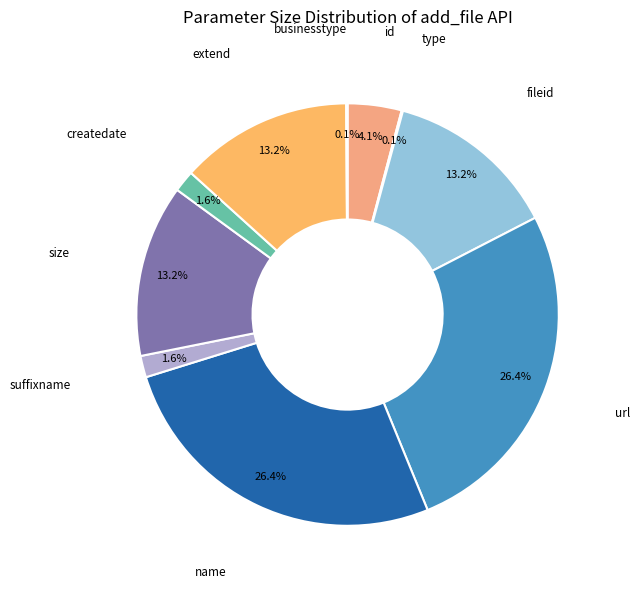

How many segments does this pie chart have?

10